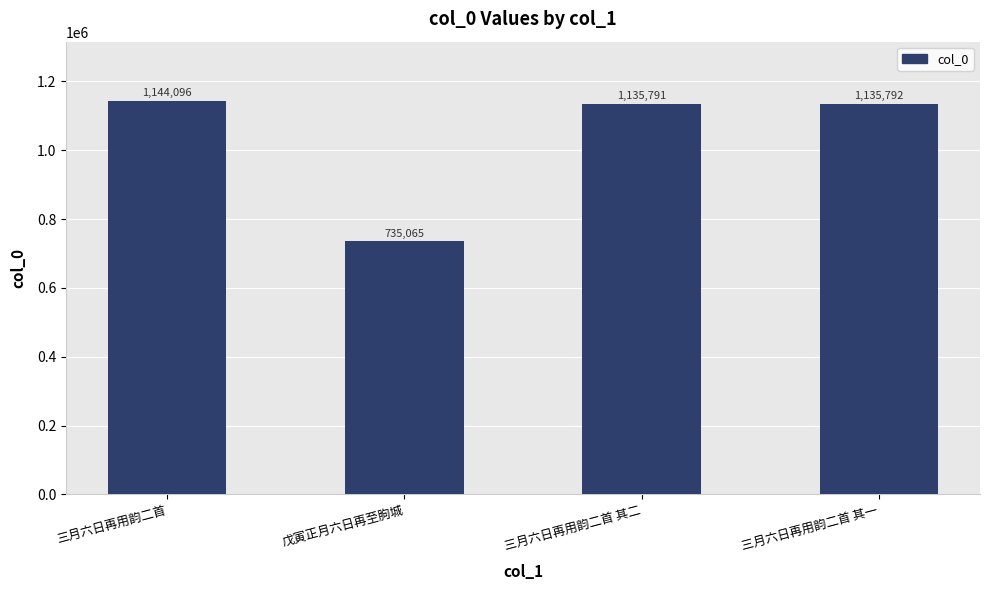

How many categories are shown in the chart?

4